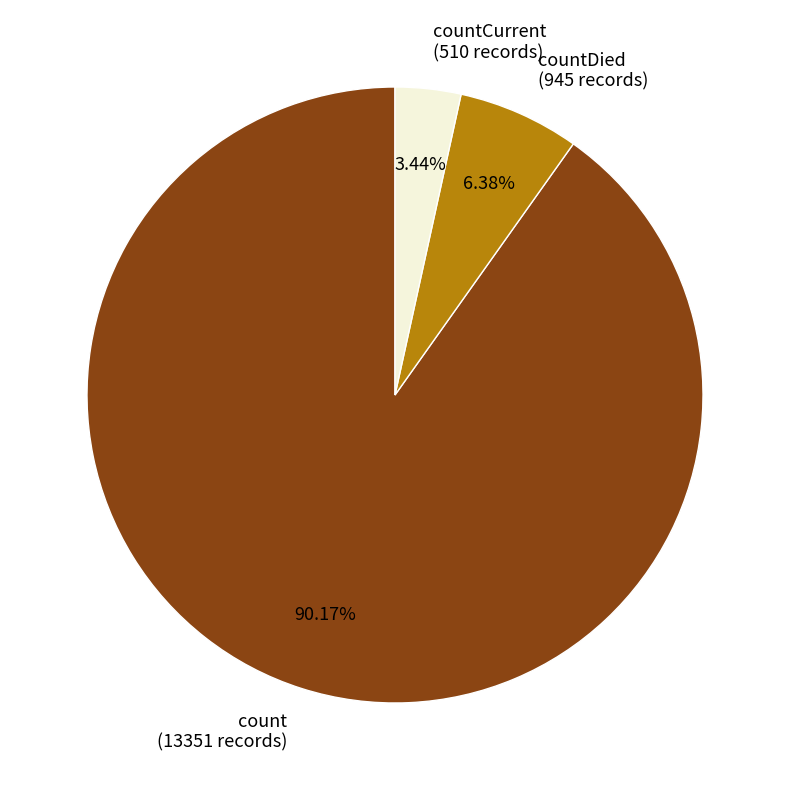

Count the number of slices in the pie.

3